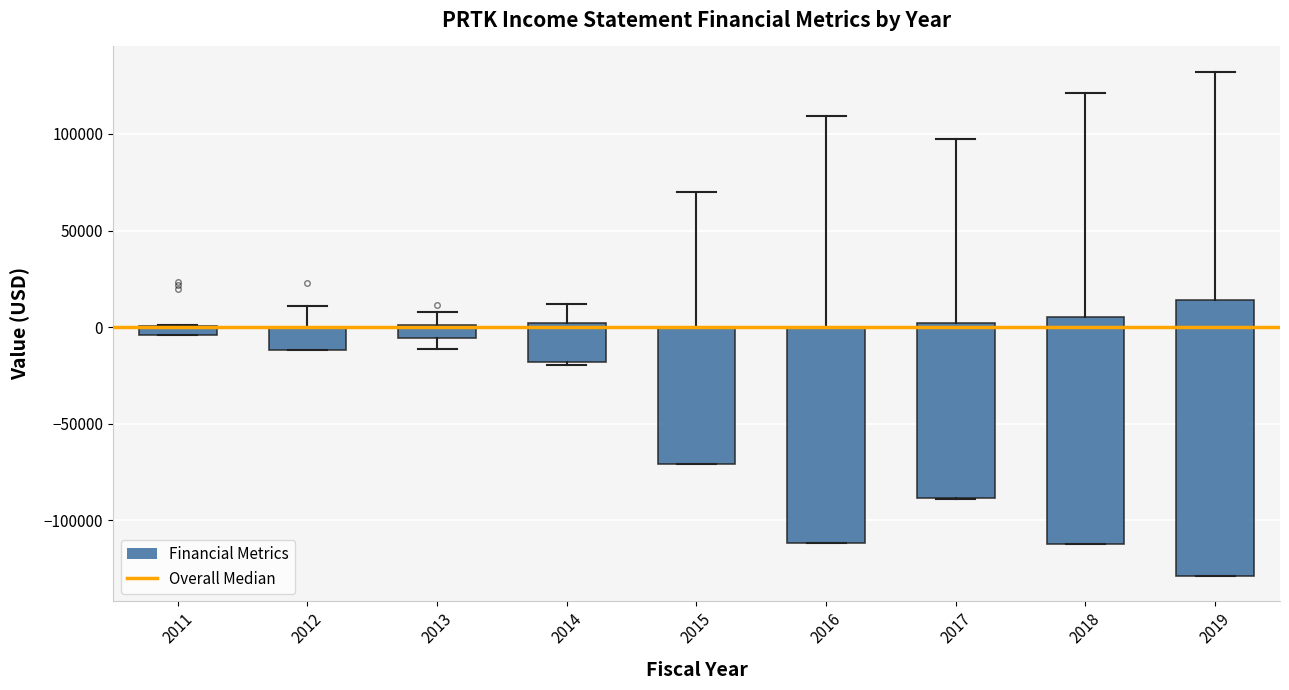

Where does the upper whisker of the box at x = 2018 end on the y-axis? The values are not printed on the chart, so give them approximately, as read against the axis.

120000